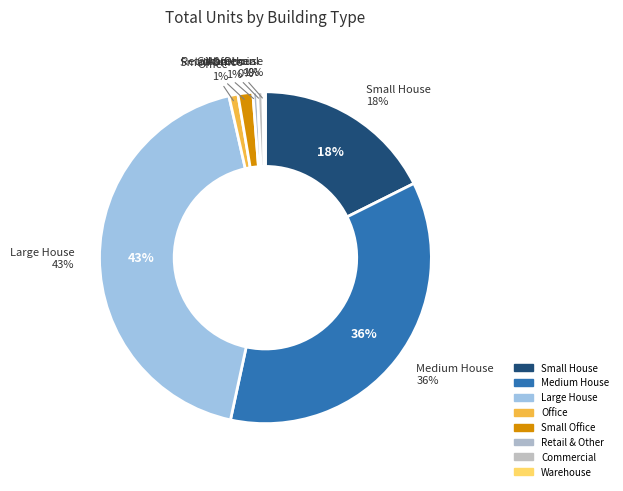

Is there any slice that represents more than half of the pie?

No